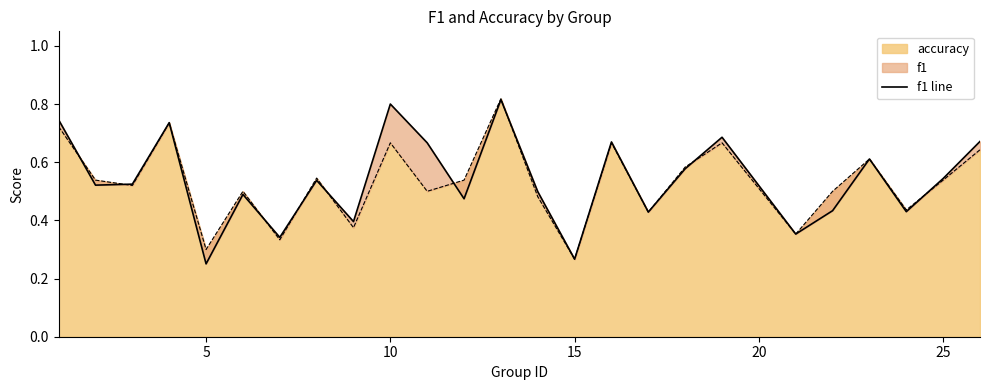

Does the chart have visible grid lines?

No